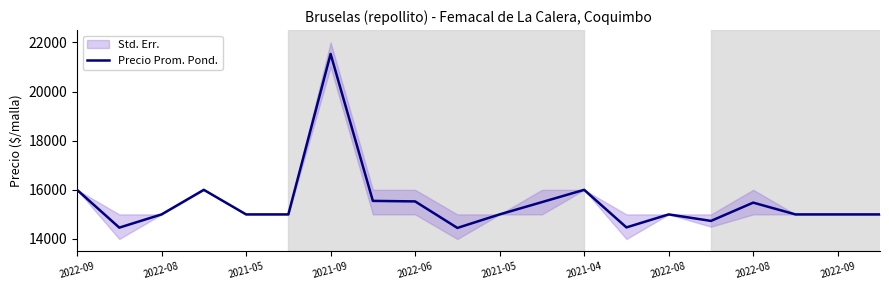

How many values are below 15000?

4